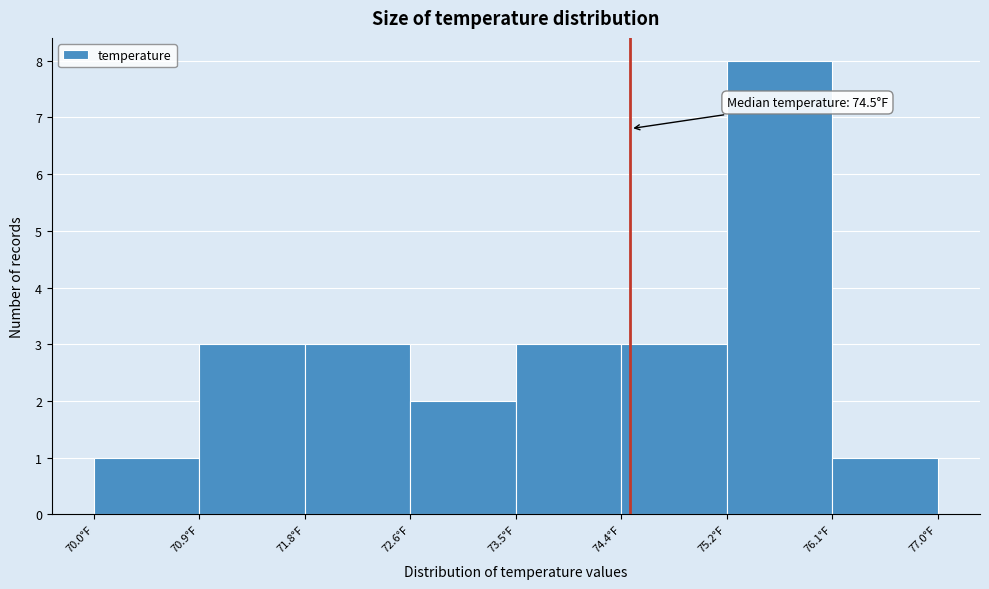

Which range on the x-axis has the tallest bar?

75.3 to 76.1